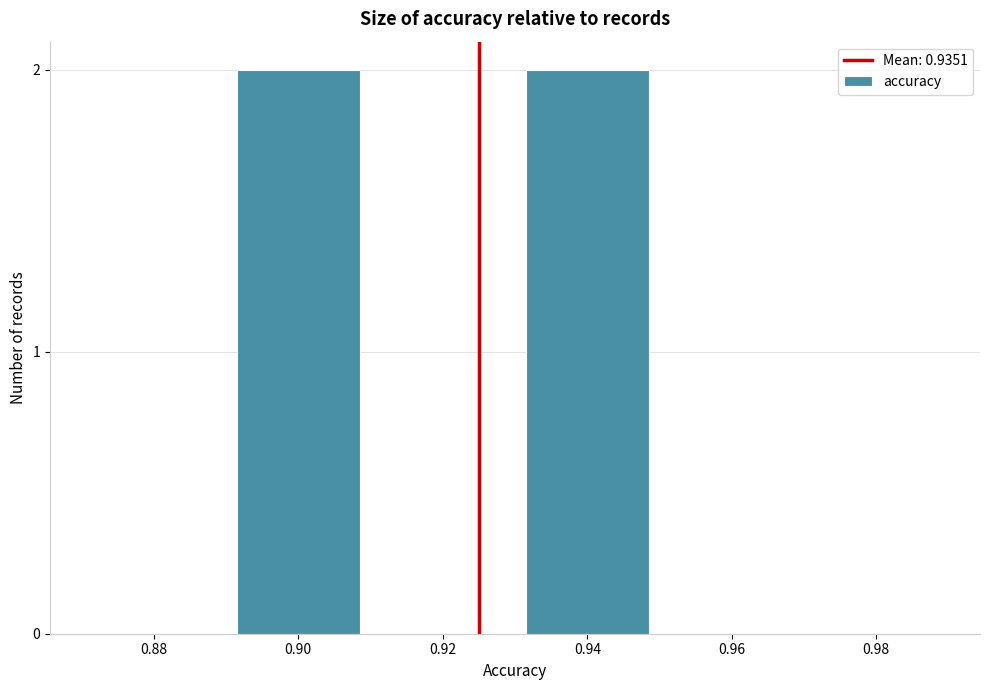

Reading left to right, transcribe all the data shown in this chart.

0.88=0	0.90=2	0.92=0	0.94=2	0.96=0	0.98=0